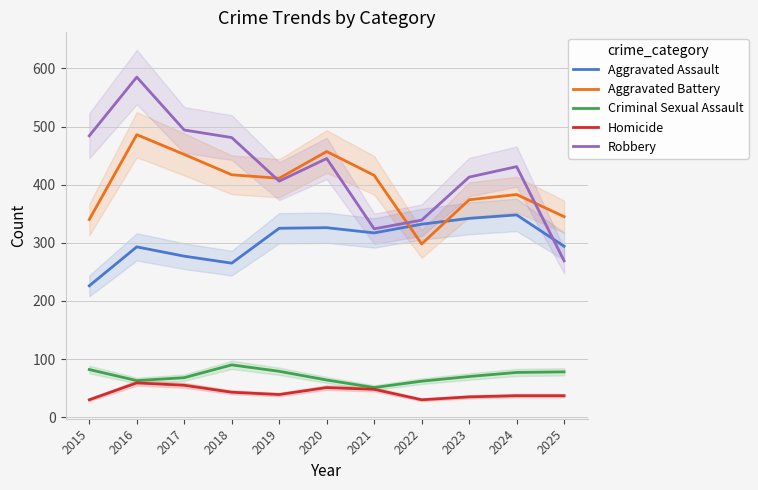

Between 2020 and 2019, which is larger?

2020